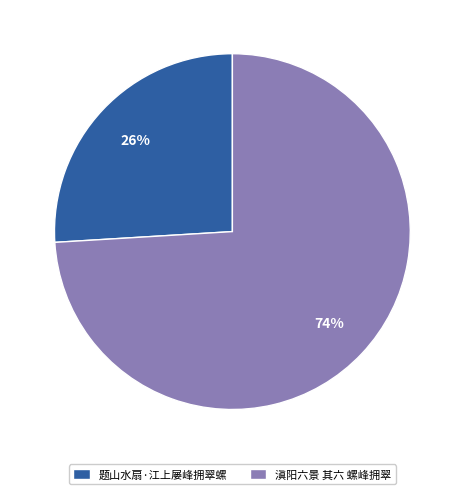

Rank the categories by value from lowest to highest.

题山水扇·江上屡峰拥翠螺, 滇阳六景 其六 螺峰拥翠